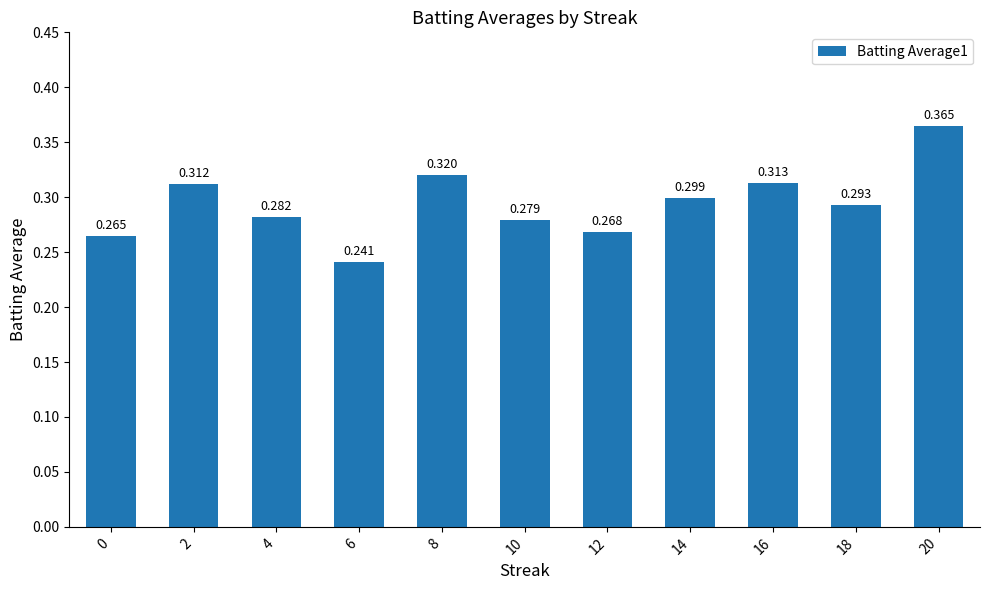

What is the value of the 11th bar from the left?

0.4